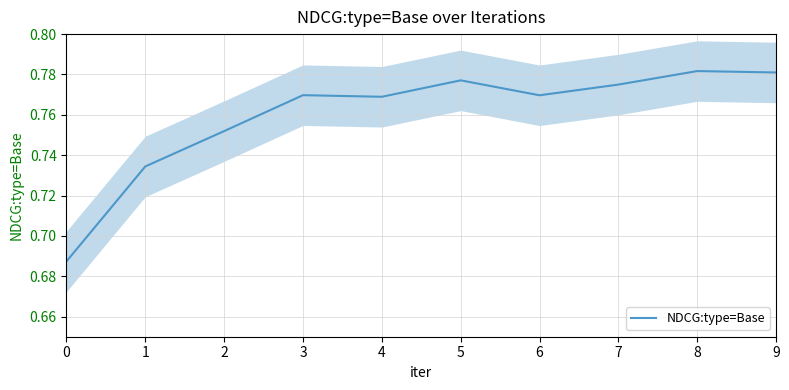

What value does the data have at 4?

0.8